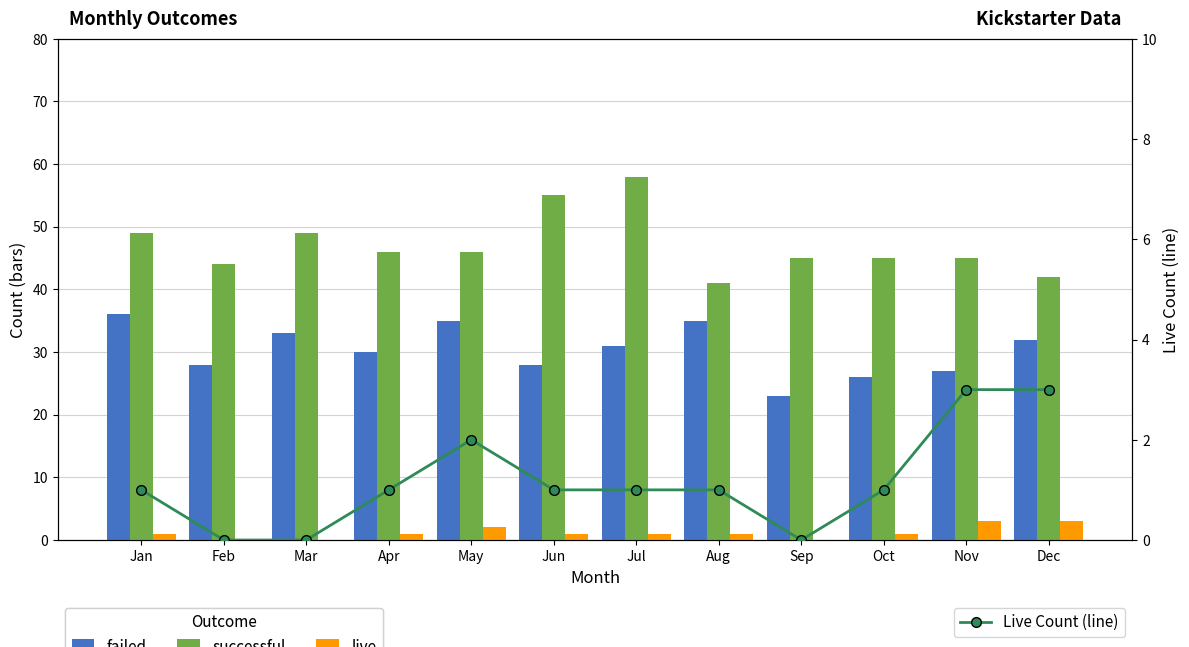

How many values in live are above zero?

9